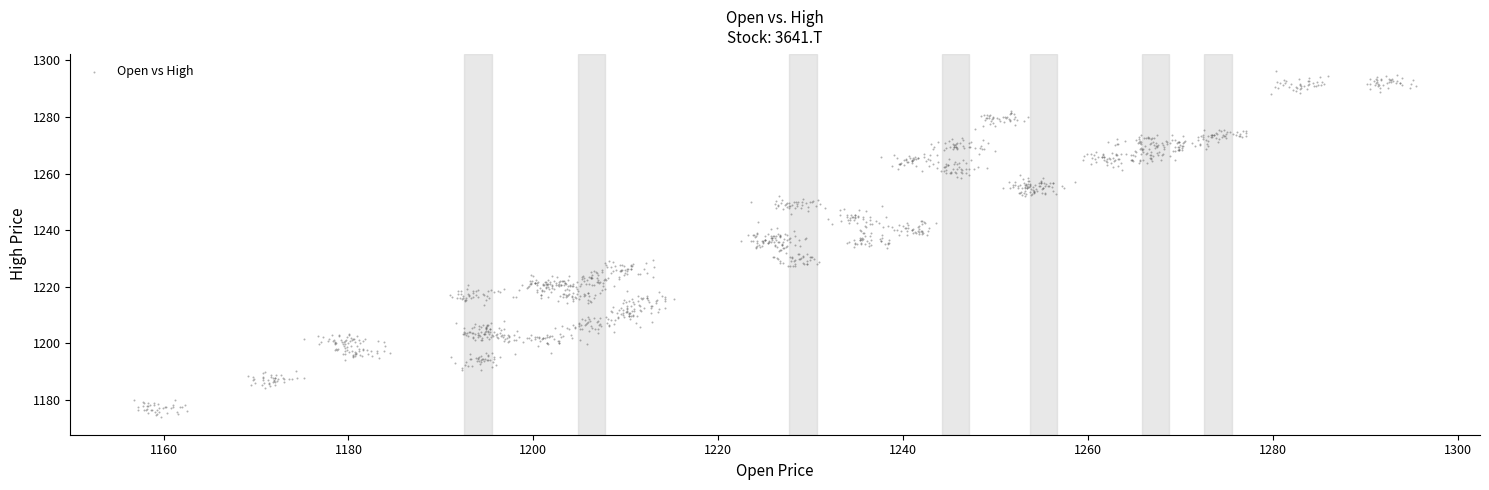

What is the range of Y values (max minus min)?

122.4